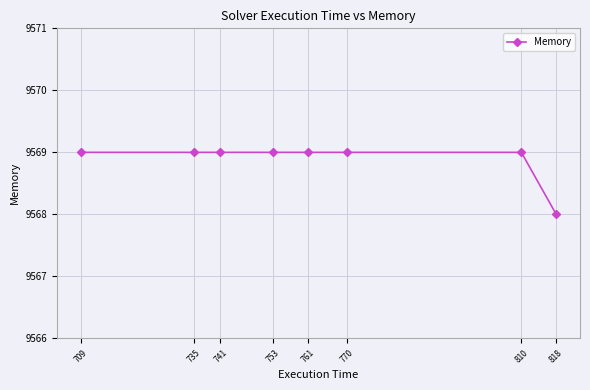

What is the maximum value shown in the chart?

9569